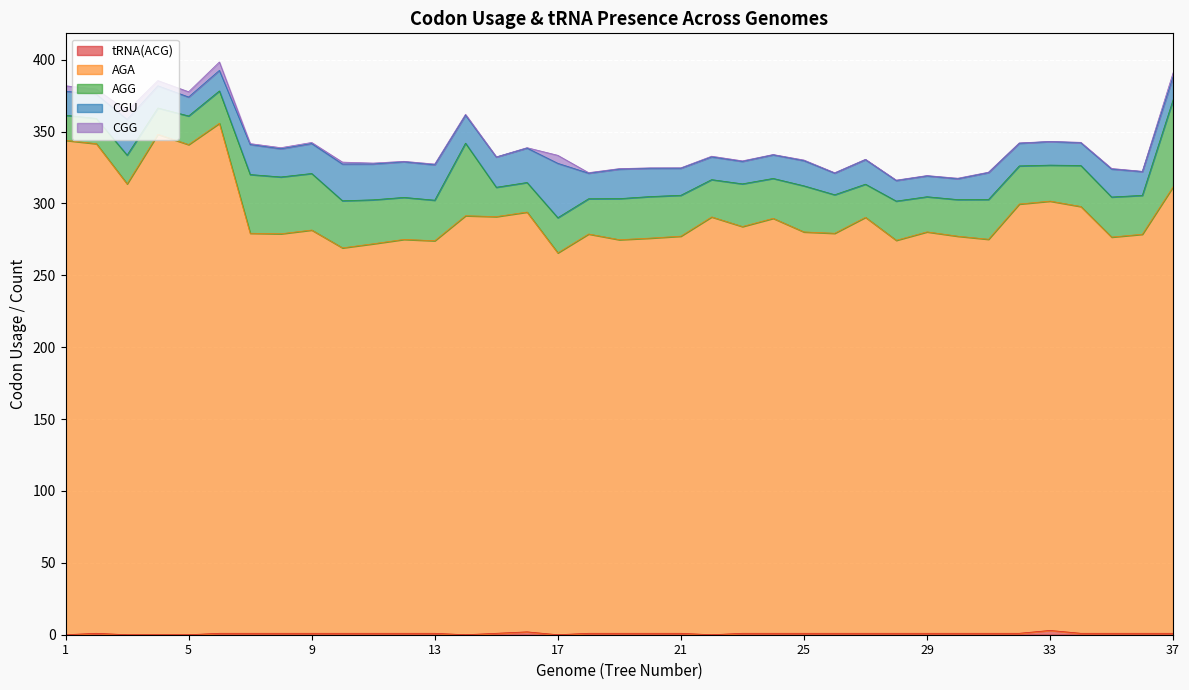

What is the value of the CGU point at the 27th from the left?

17.1